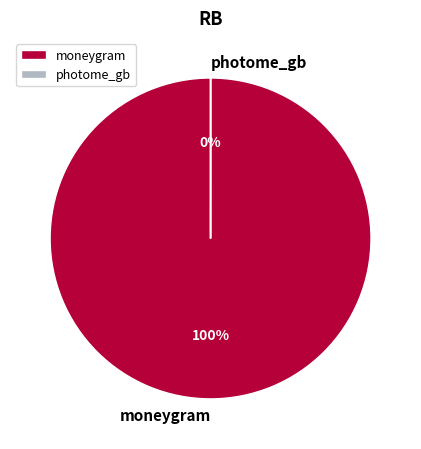

What percentage do moneygram and photome_gb together represent?

100.0%